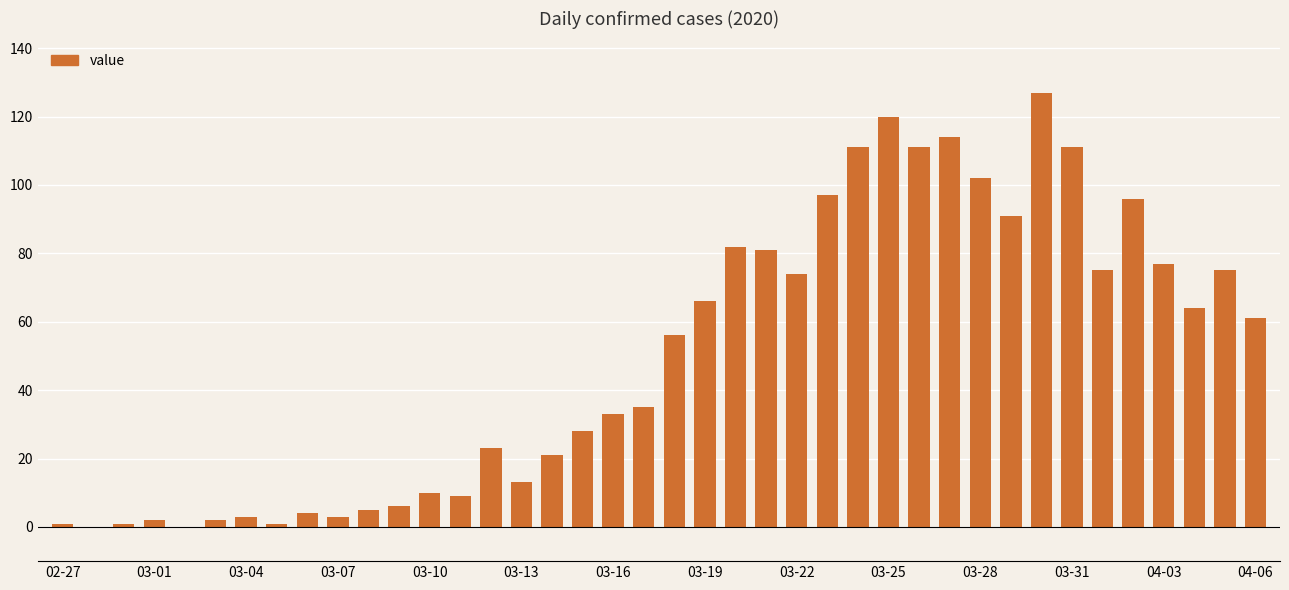

Does the chart contain stacked bars?

No